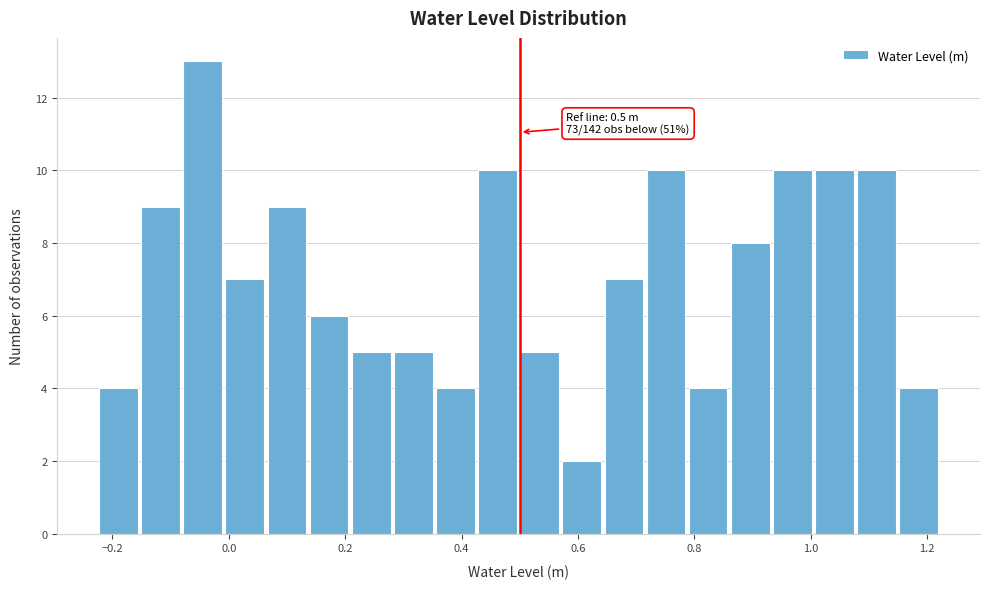

Read against the x-axis, roughly where is the centre of the tallest bar?

-0.04